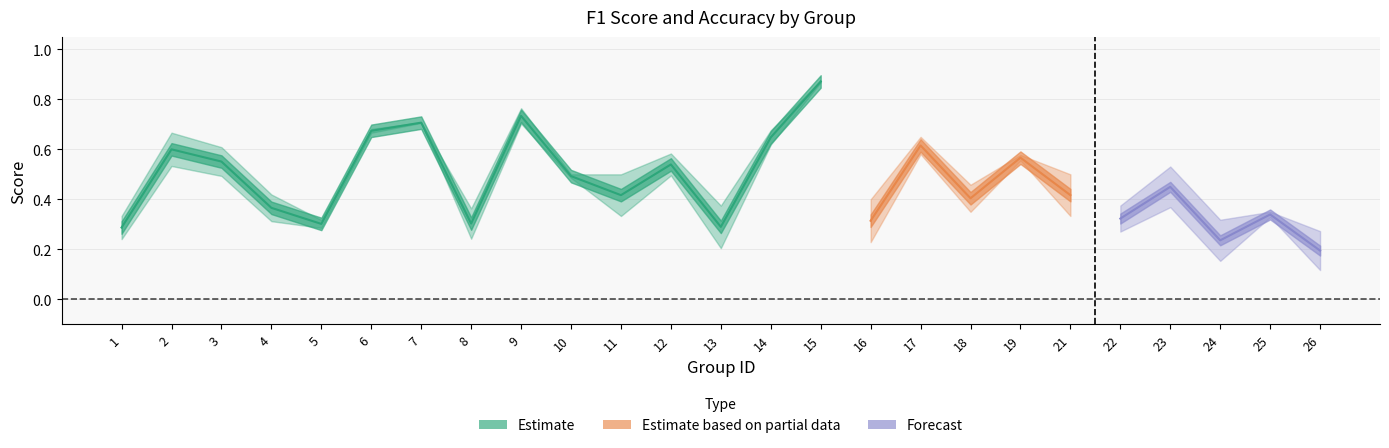

At which label is f1 closest to 0?

26